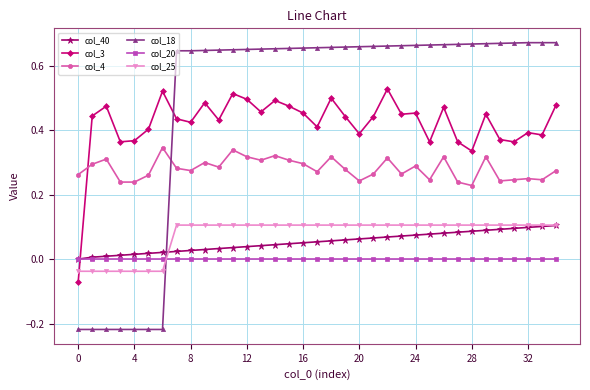

Which series has the widest spread of values?

col_18